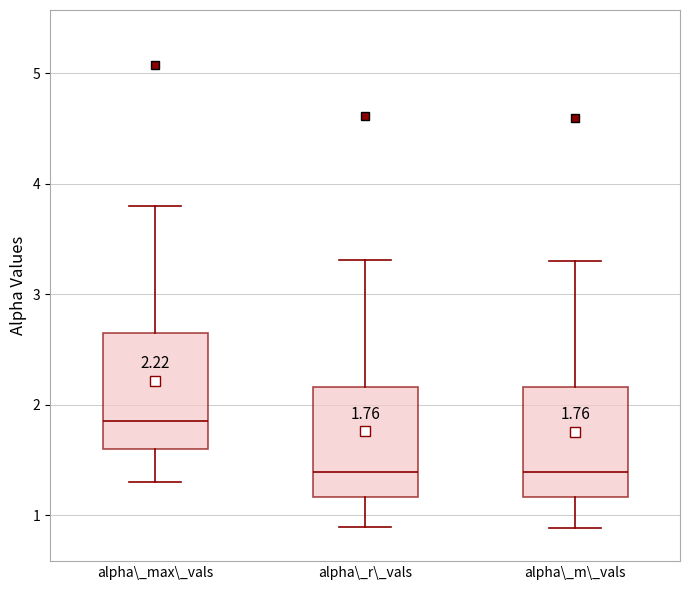

Which box's median line is the highest?

alpha\_max\_vals